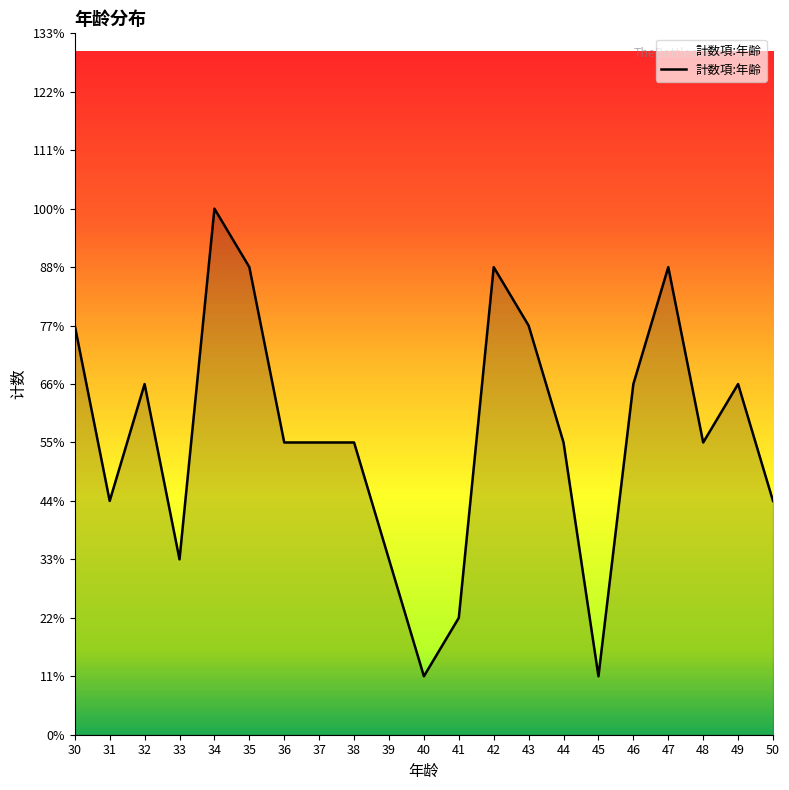

What is the minimum value shown in the chart?

1